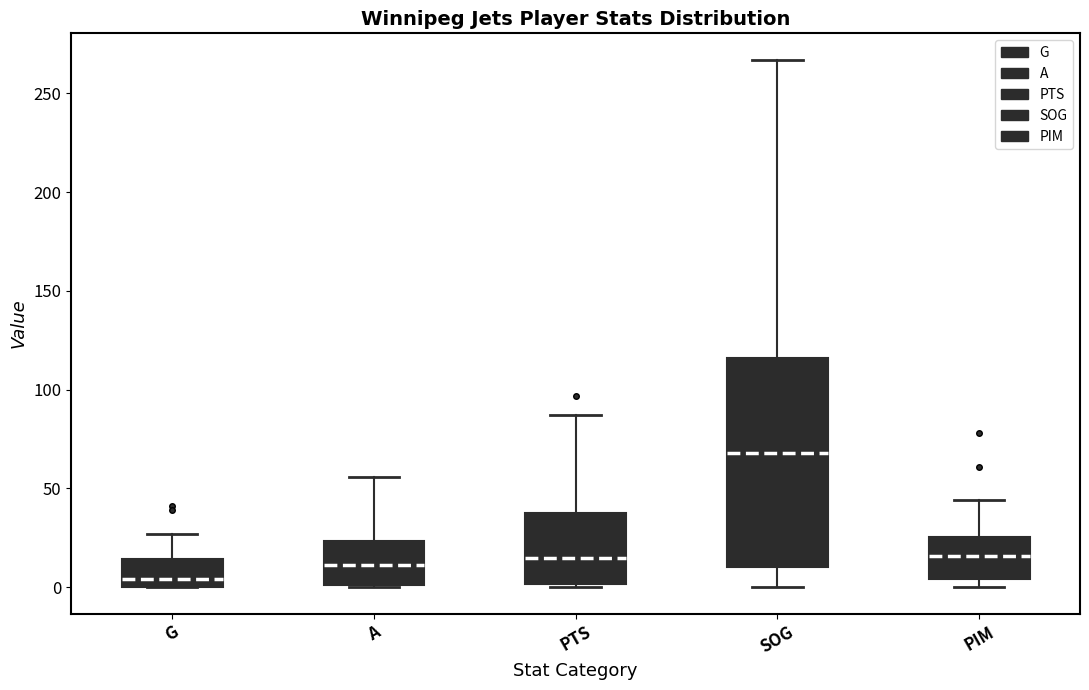

Which box's median line is the lowest?

G